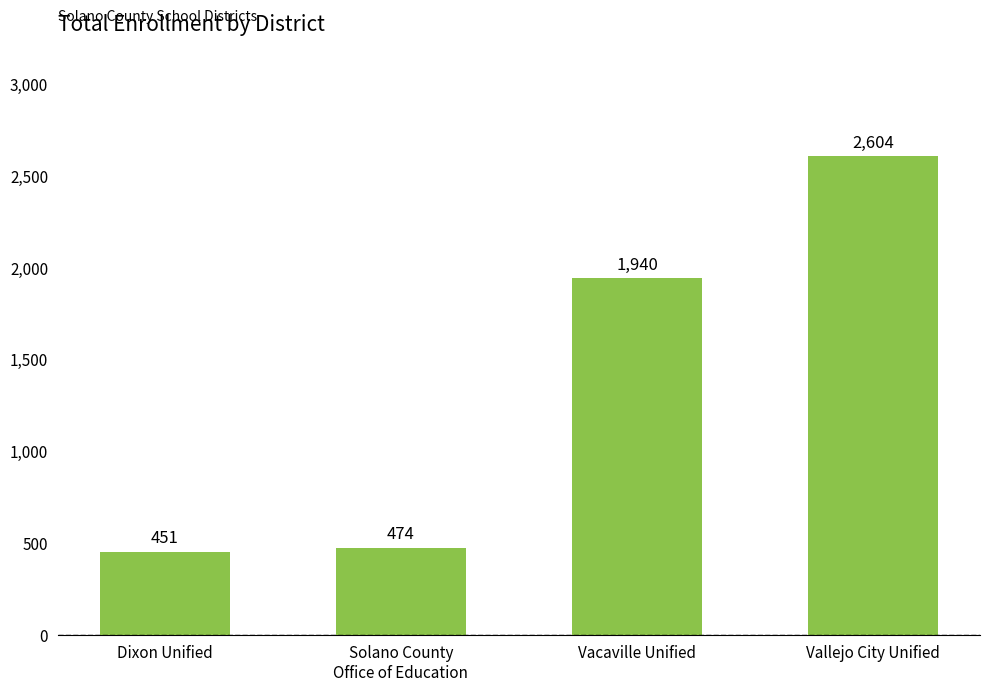

What is the smallest value displayed?

451